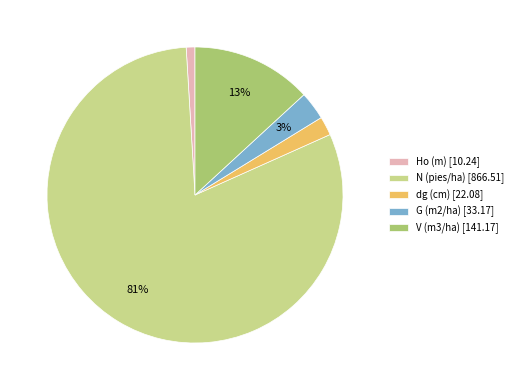

Combined, do G (m2/ha) and V (m3/ha) account for over 50%?

No